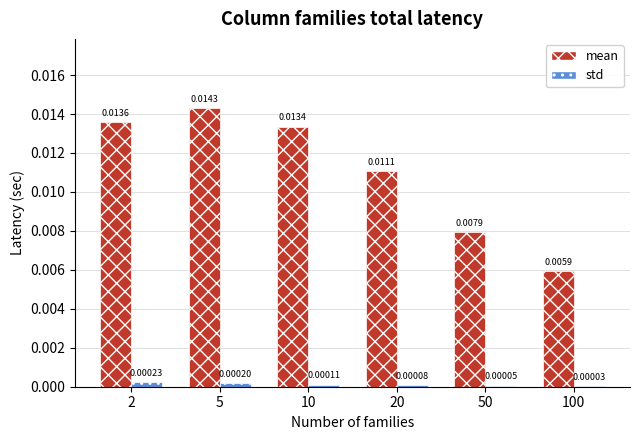

How many groups of bars are there?

6